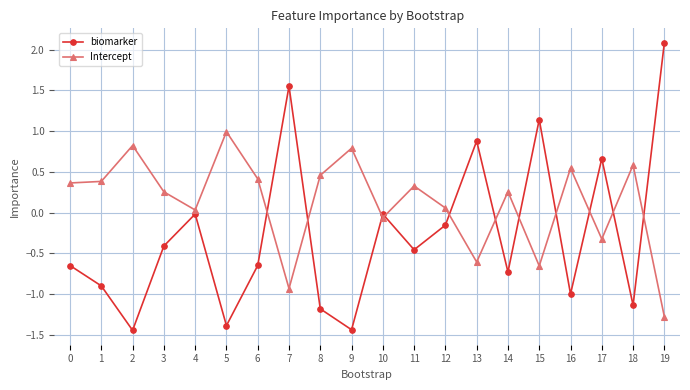

List the series in order of their peak value, highest first.

biomarker, Intercept